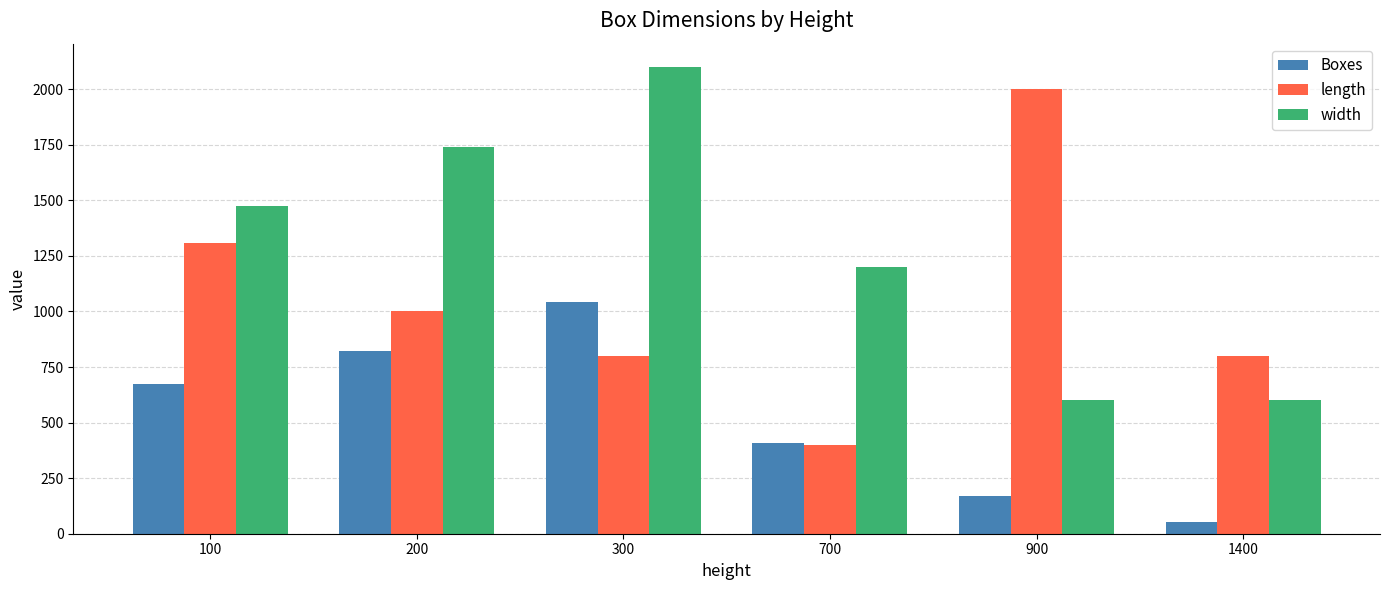

At 300, list the series in order from largest to smallest.

width, Boxes, length